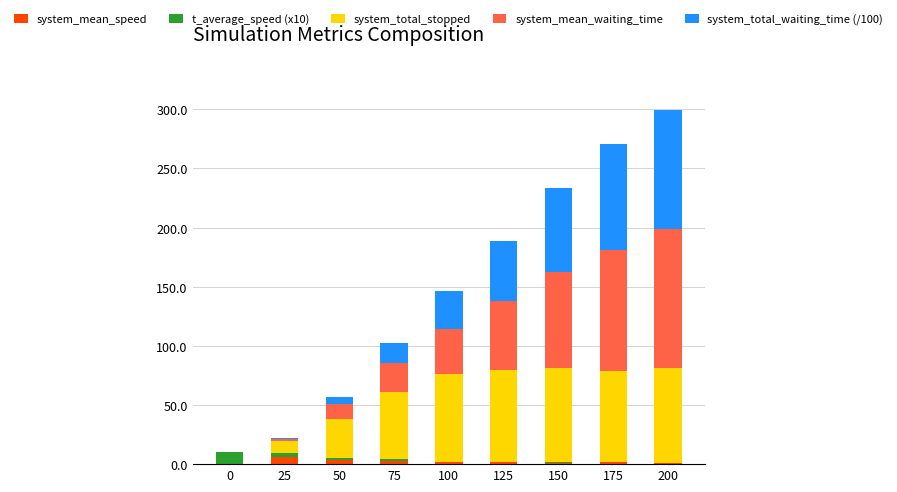

Between 125 and 150, which is larger?

125